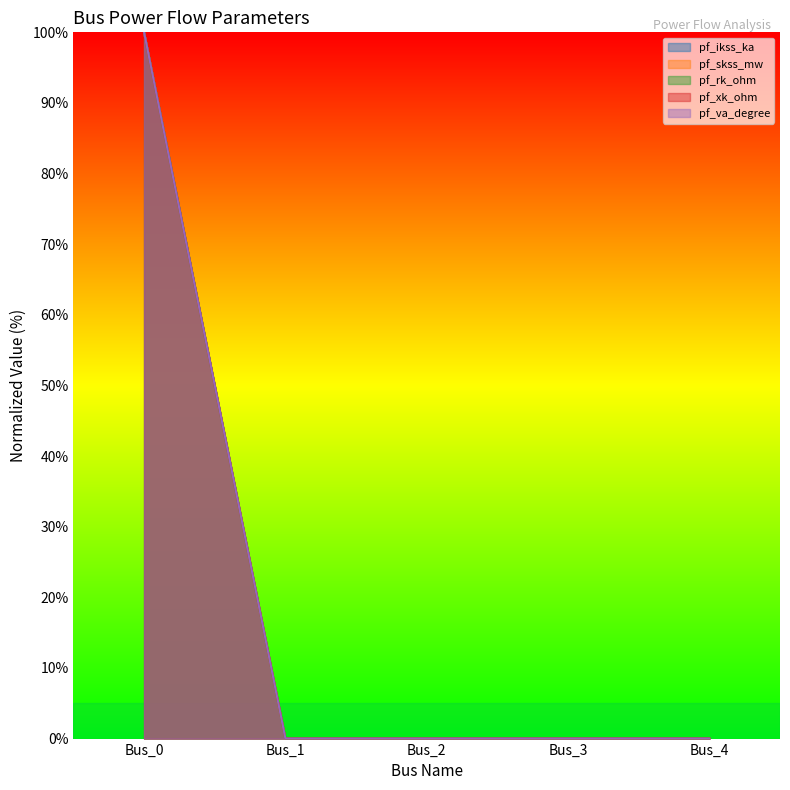

What is the maximum value shown in the chart?

100